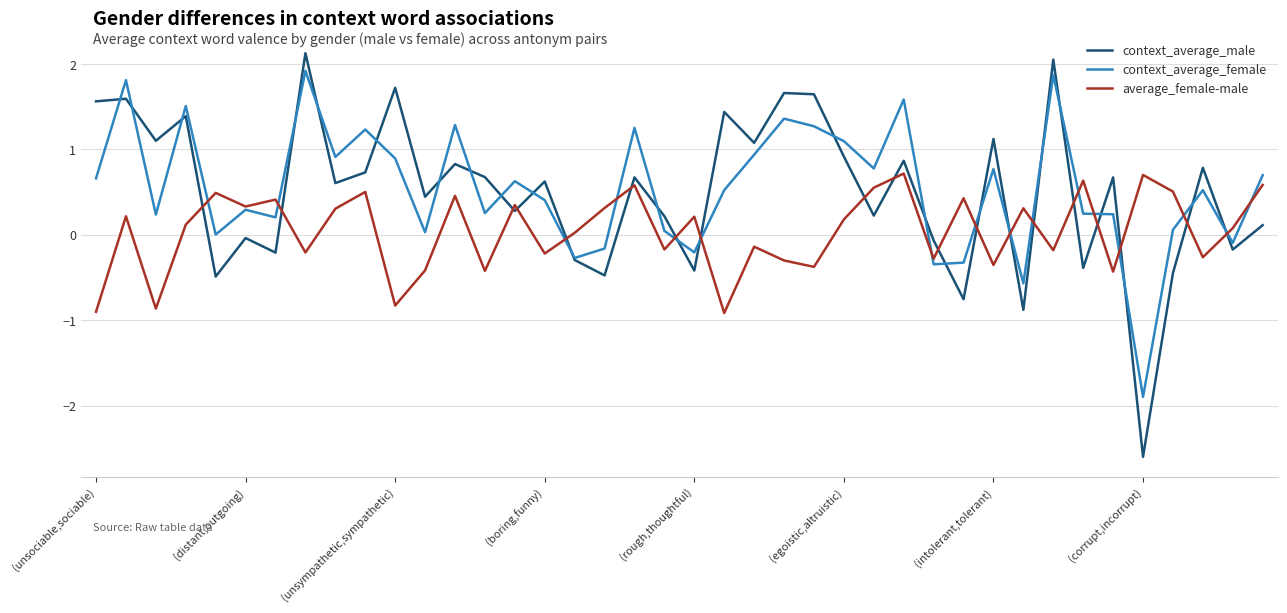

Which series ends up on top after the final intersection of context_average_male and average_female-male?

average_female-male